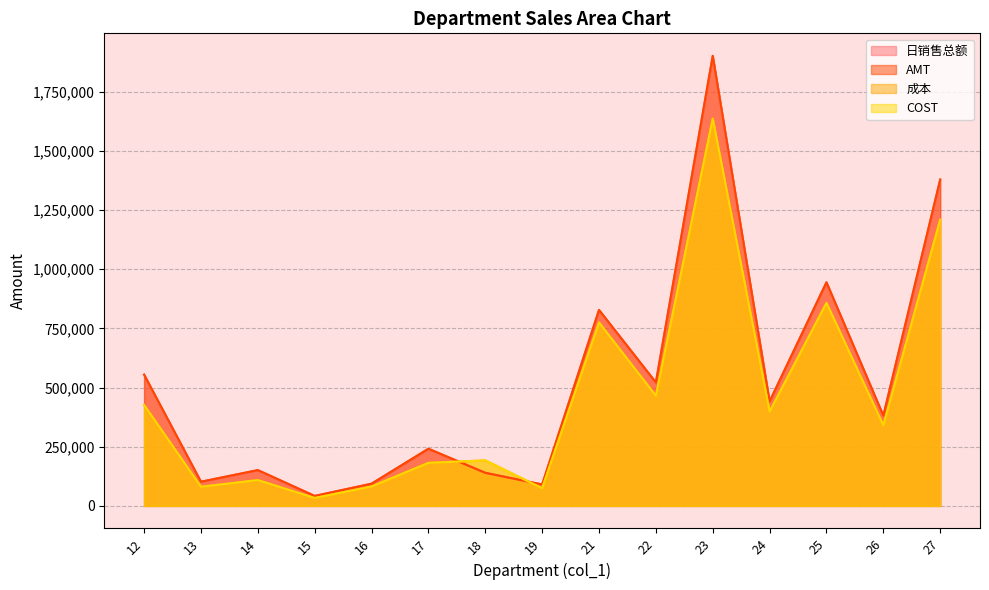

How many data points in COST are less than 340243?

7